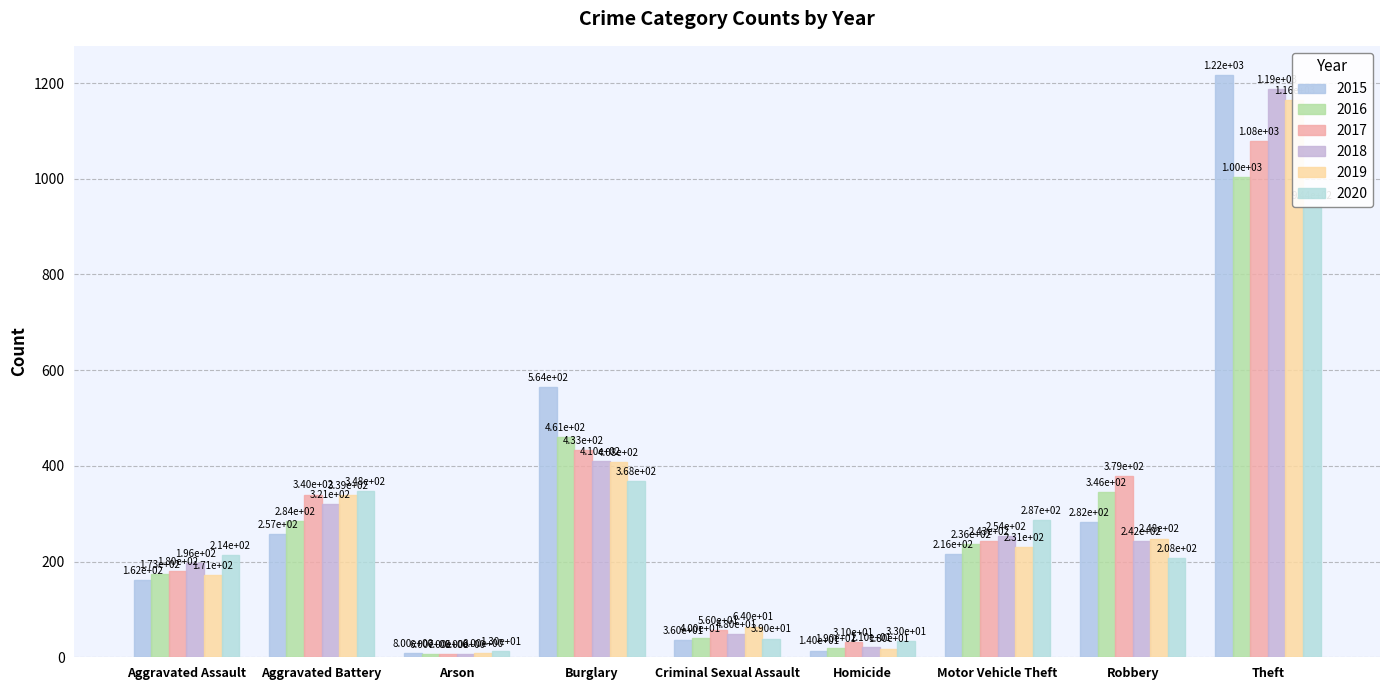

What is the difference between the second highest and minimum values in the 2015 series?

556